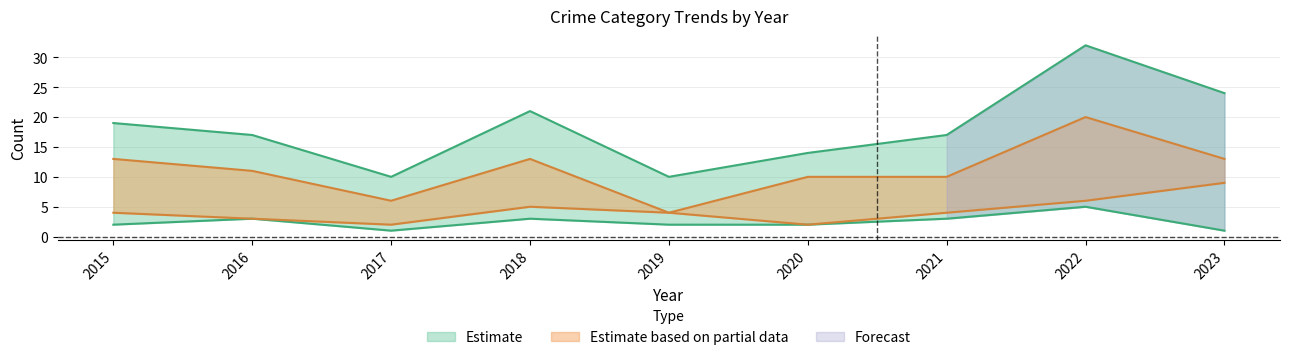

How many data points in Aggravated Assault are less than 2?

2